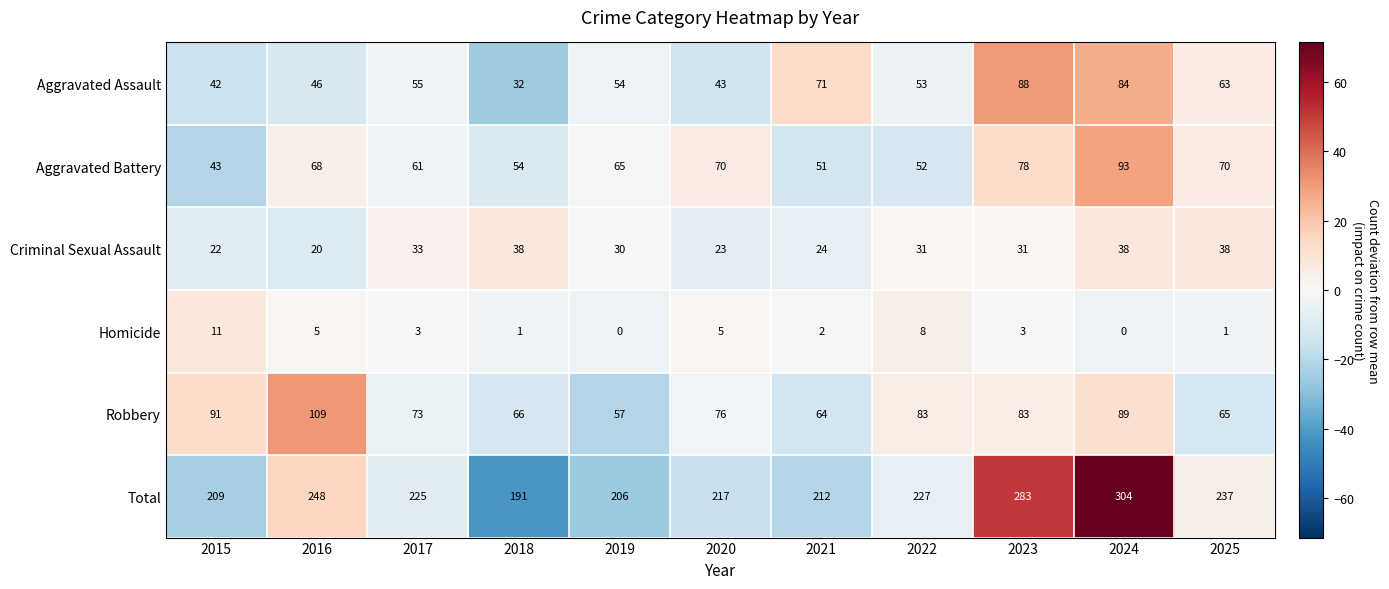

True or false: Robbery has a value of 131 at 2015.

False